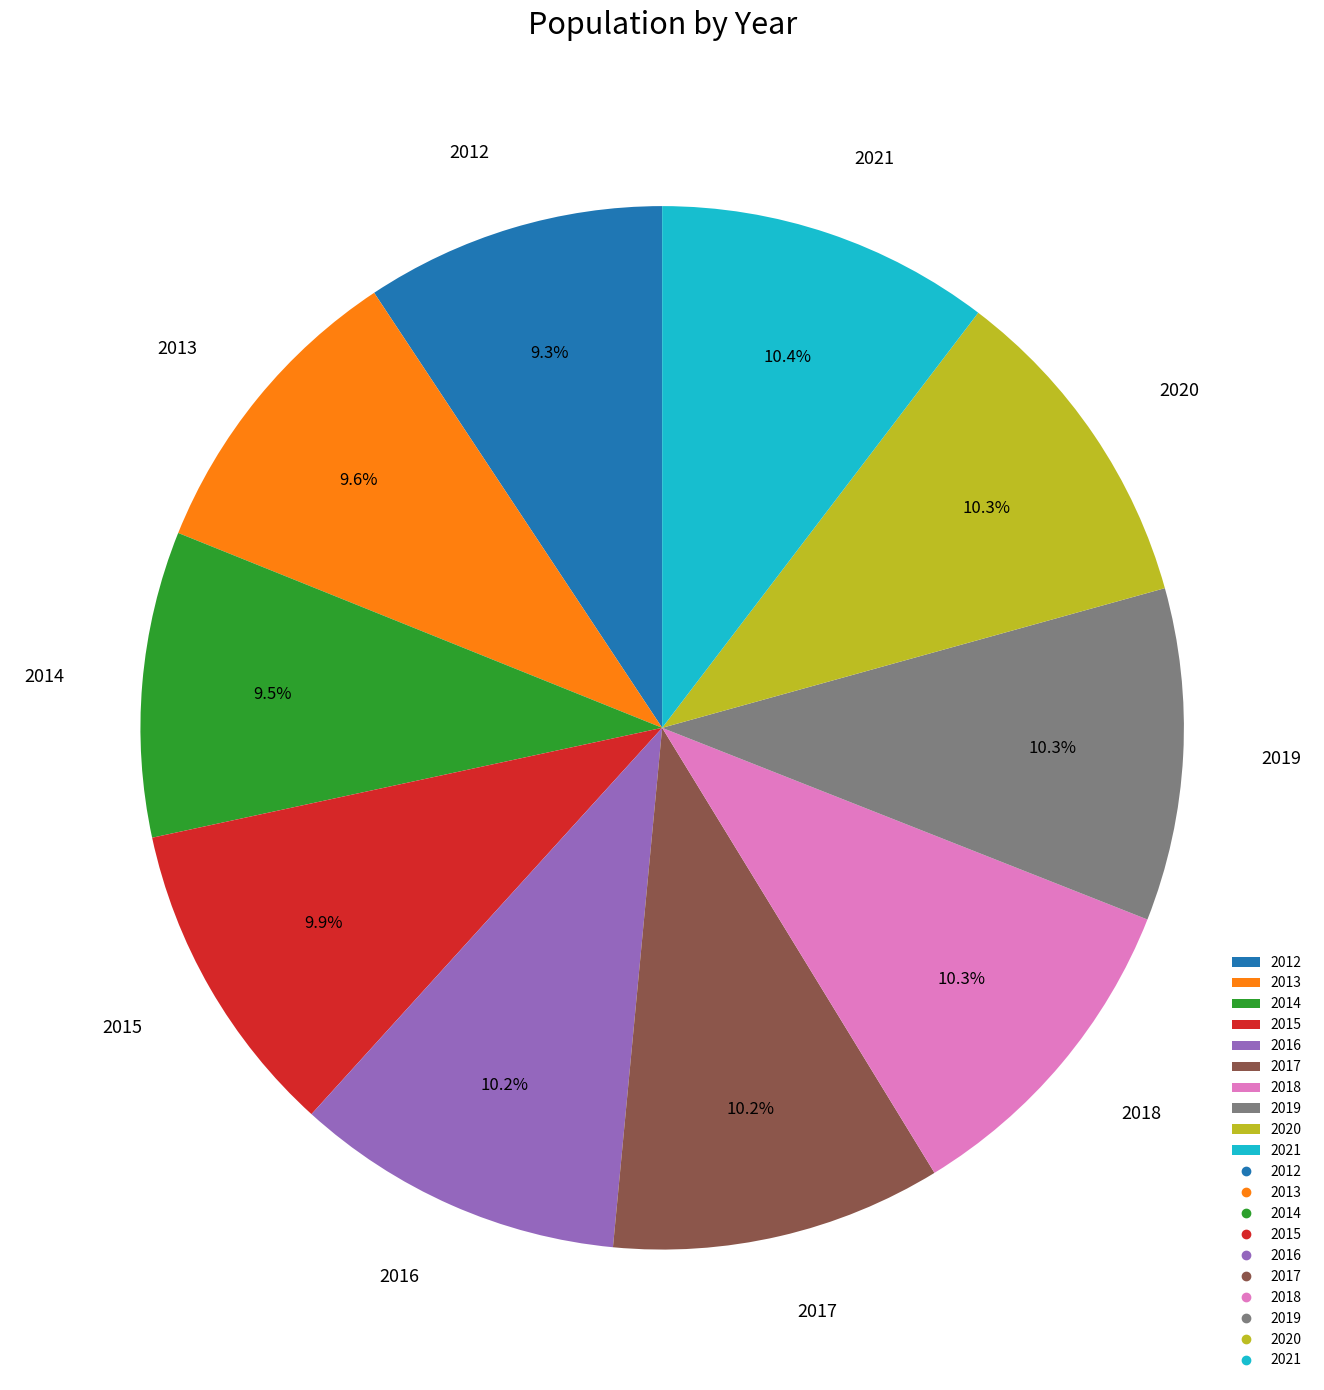

Combined, do 2021 and 2015 account for over 50%?

No